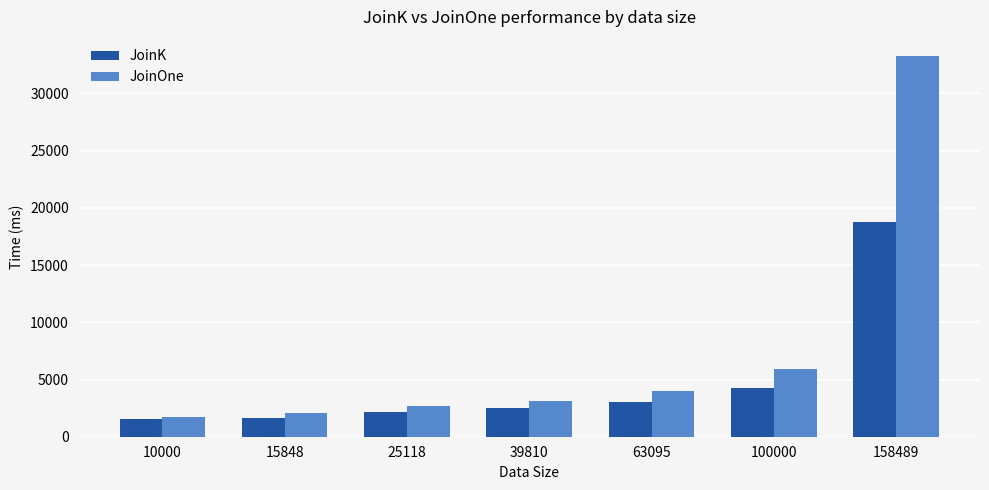

Count the number of categories in the chart.

7